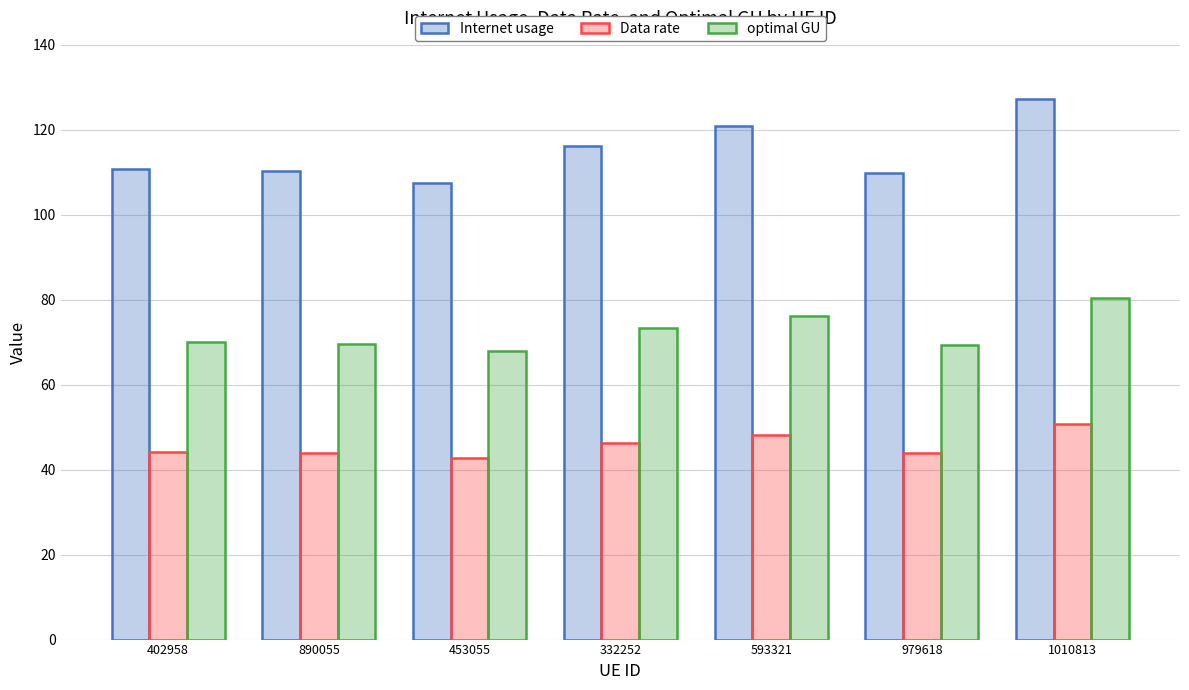

What is the value of the Data rate bar at the 5th from the left?

48.2